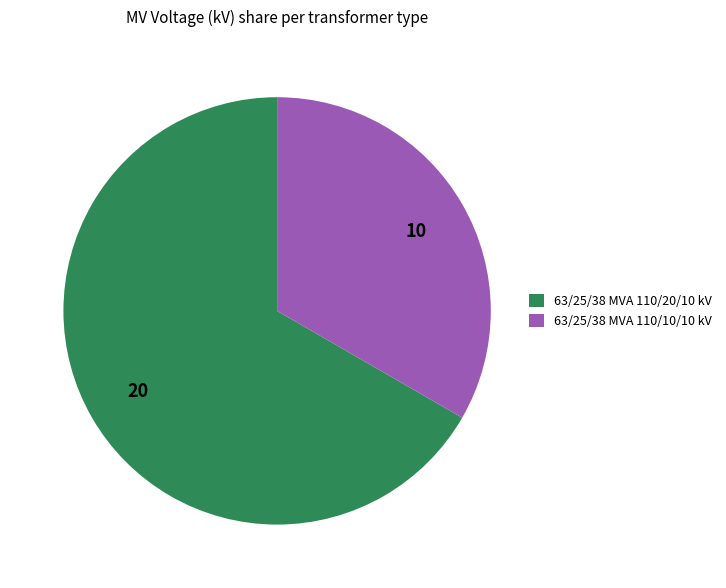

How many slices are in this pie chart?

2